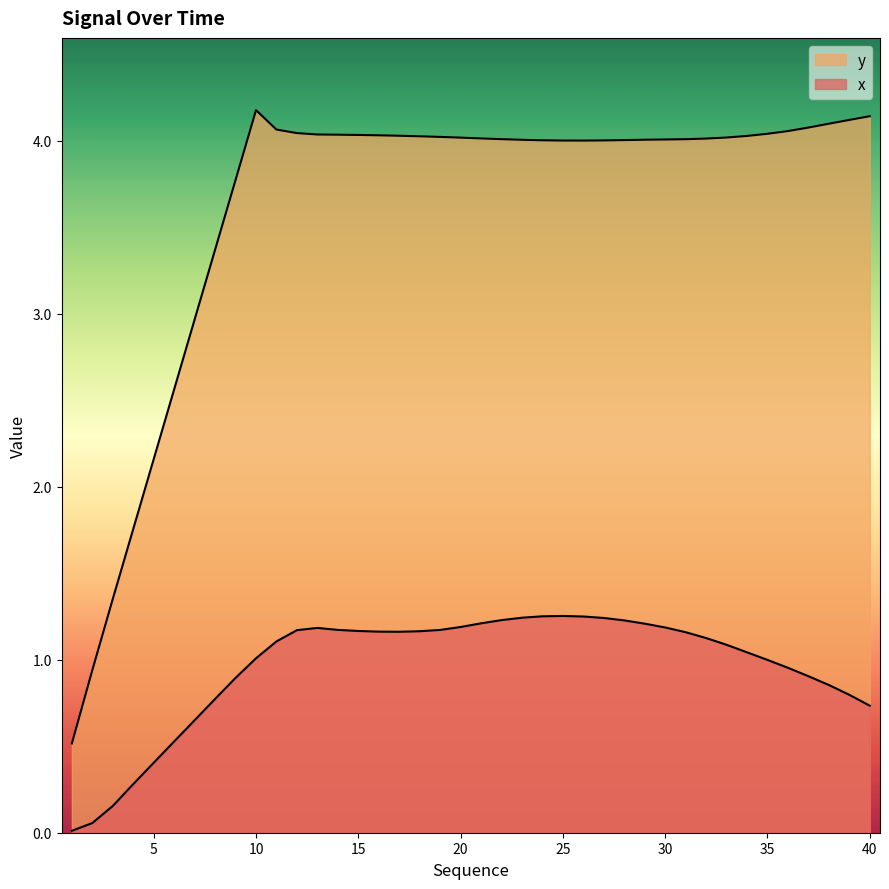

Where is x nearest to the value 0?

1